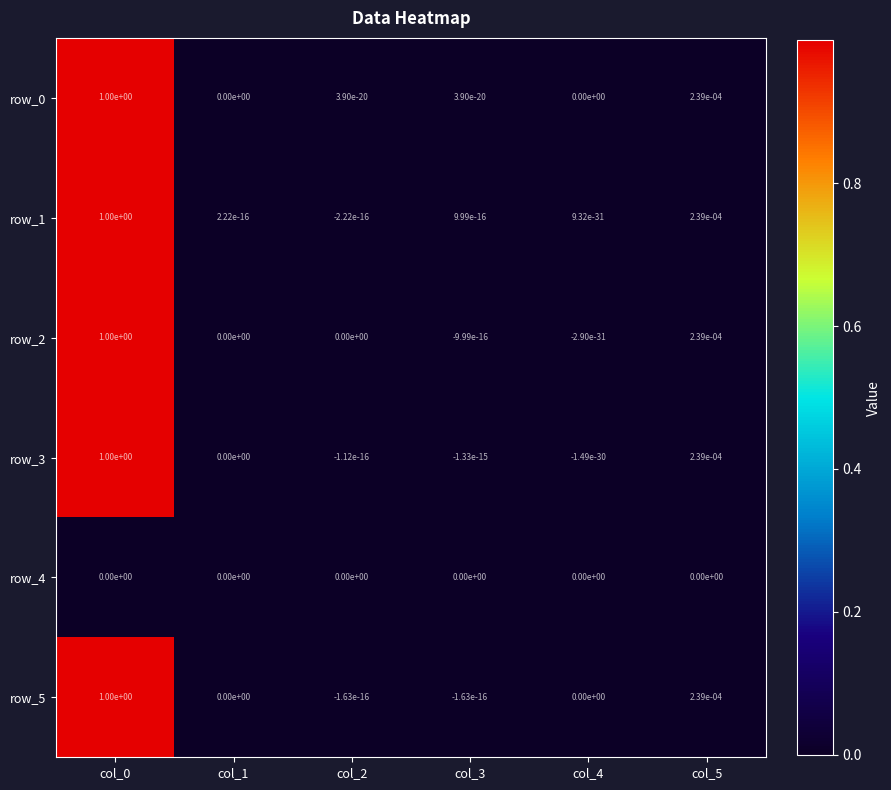

What is the maximum value for row_1?

1.0